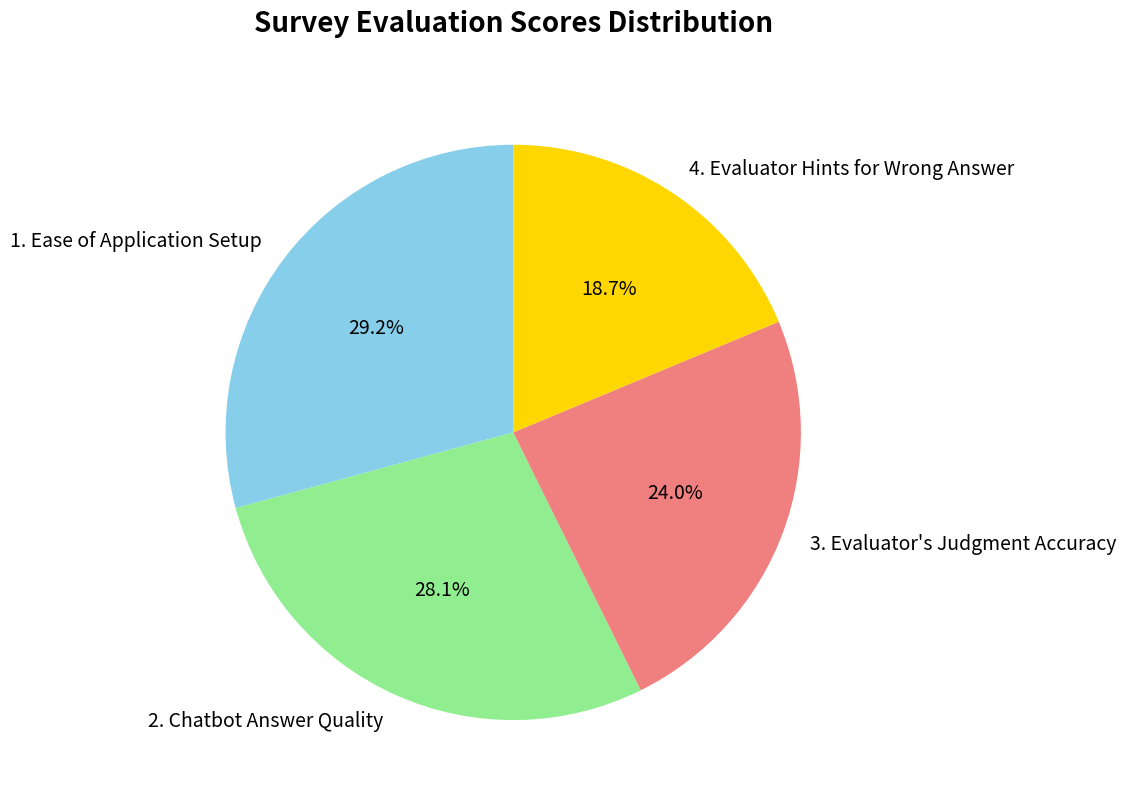

Which category has the smallest portion of the pie?

4. Evaluator Hints for Wrong Answer